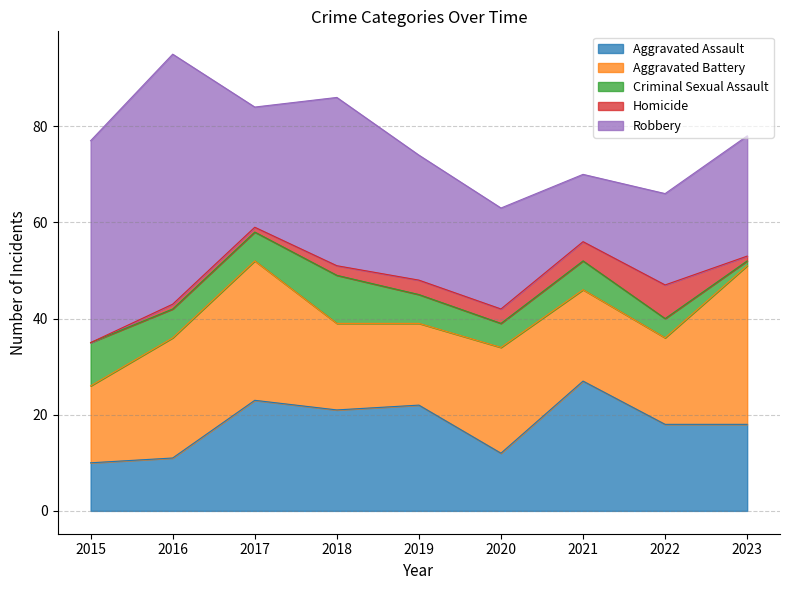

What is the greatest value displayed?

52